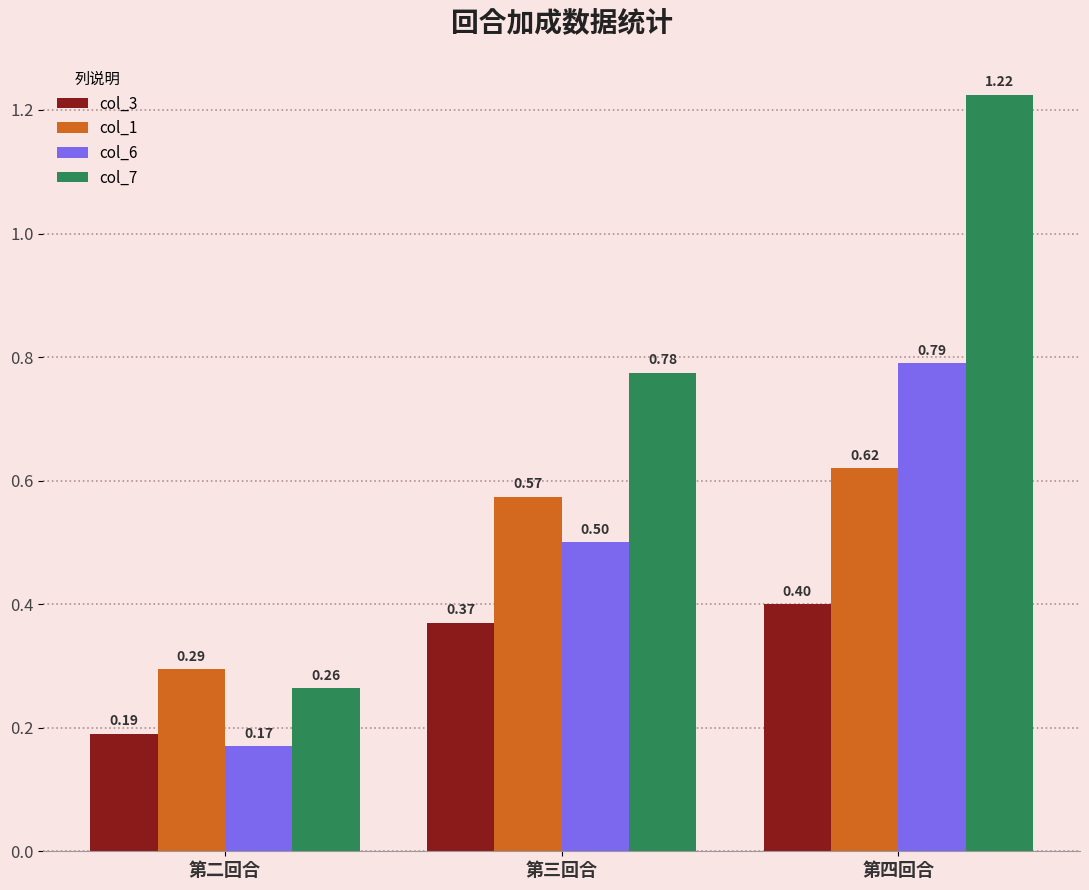

What is the sum of the col_7 values at 第四回合 and 第三回合?

2.0